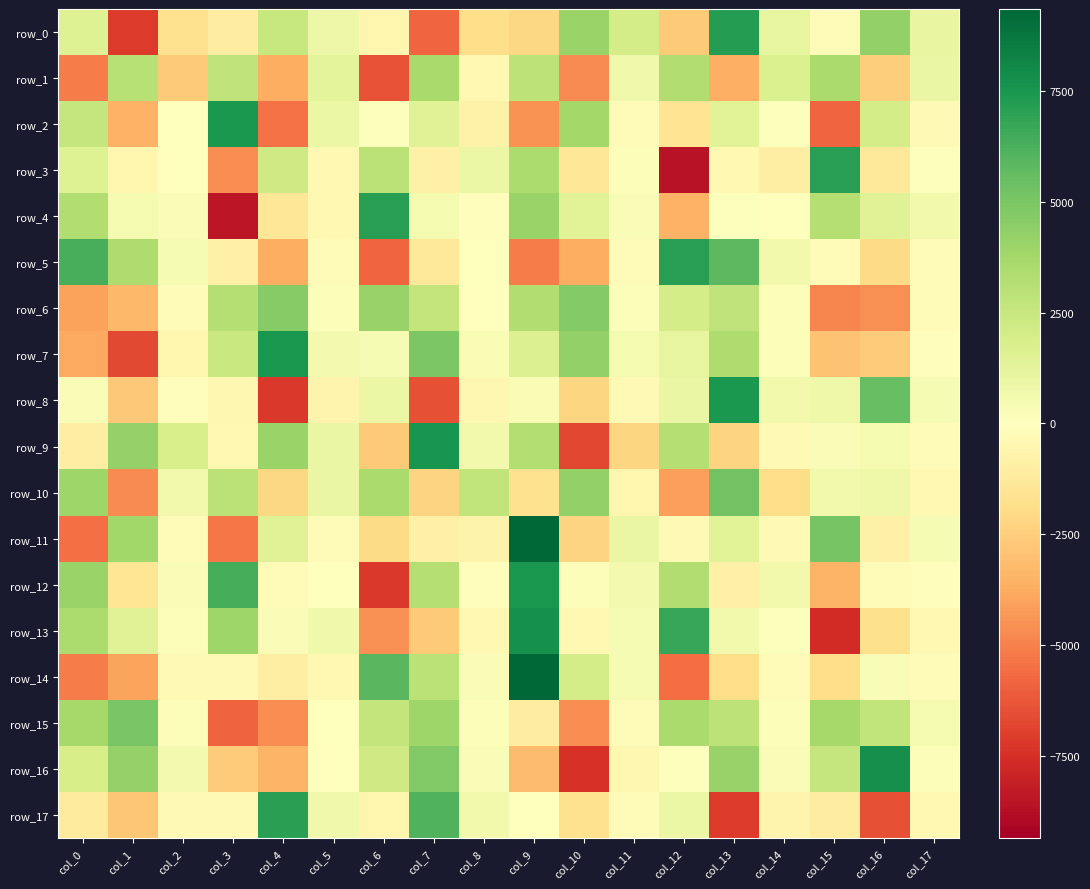

How many data points in row_6 are less than 199?

9